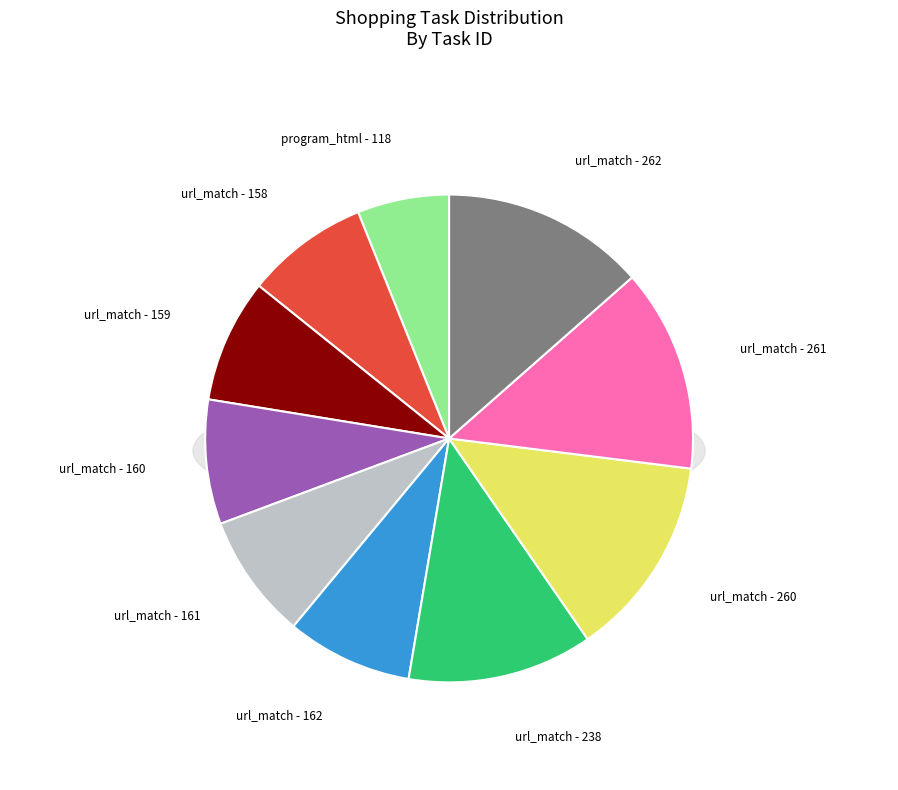

What portion of the pie excludes url_match (158)?

91.9%